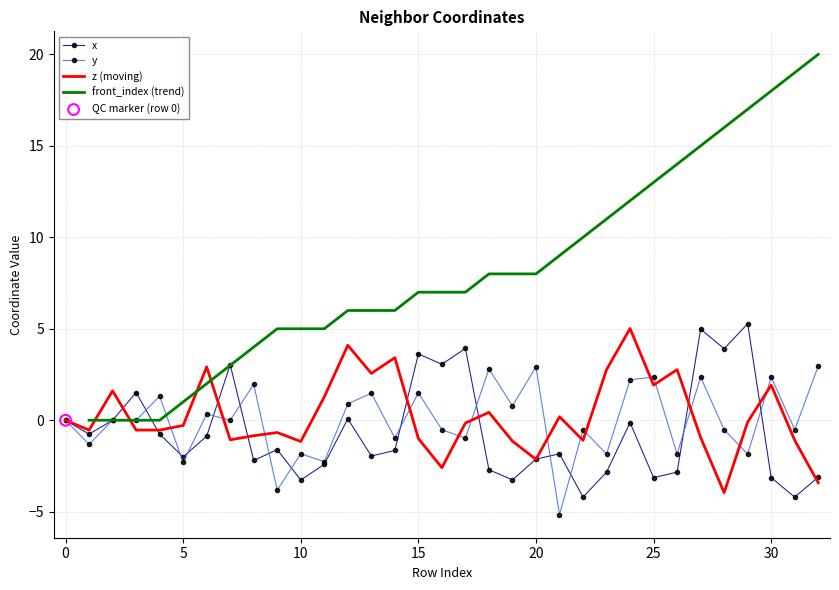

What is the highest value of the x series?

5.3